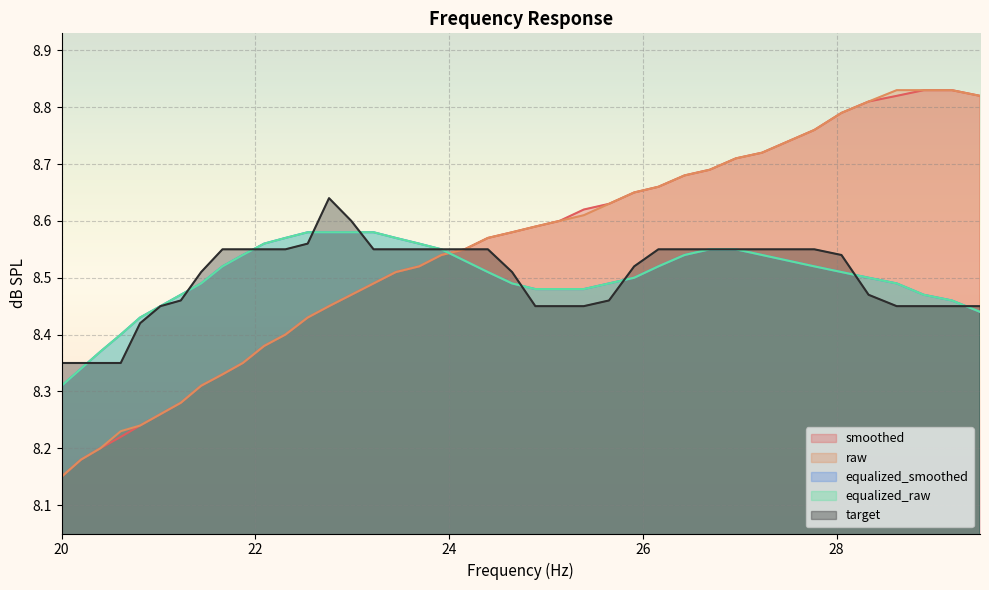

What is the value of the equalized_raw point at the 40th from the left?

8.4